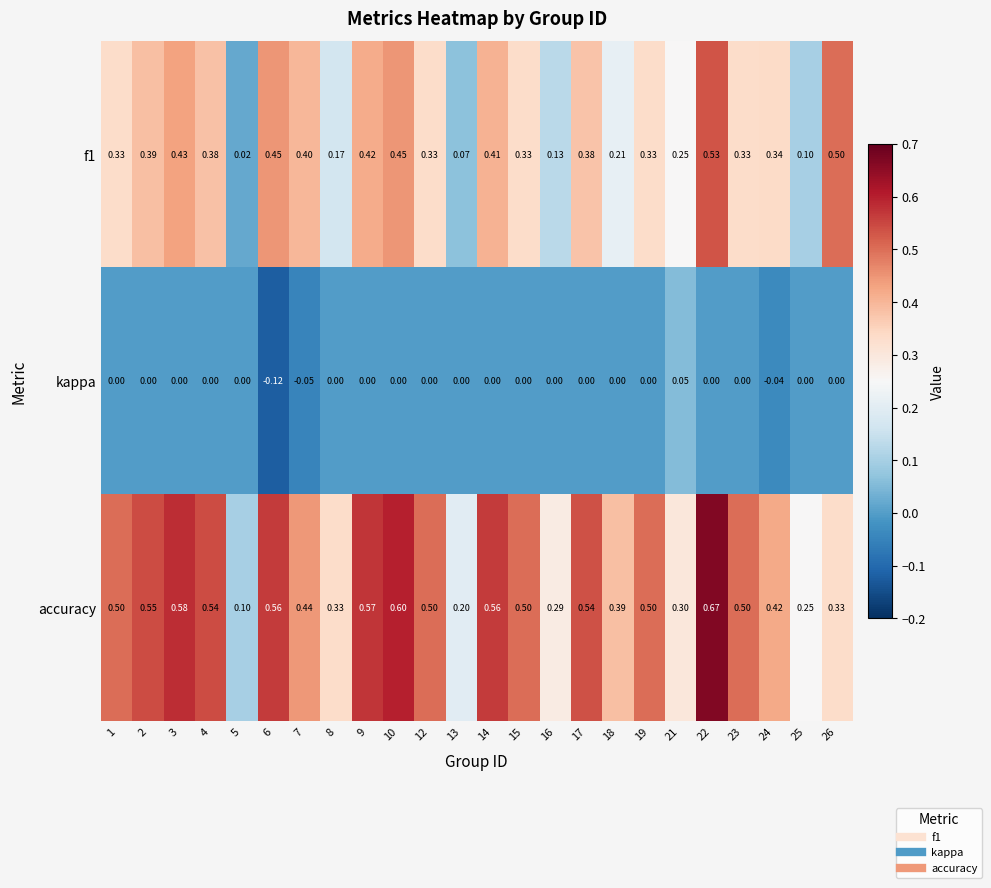

Is the value of kappa at 25 greater than the value of accuracy at 19?

No